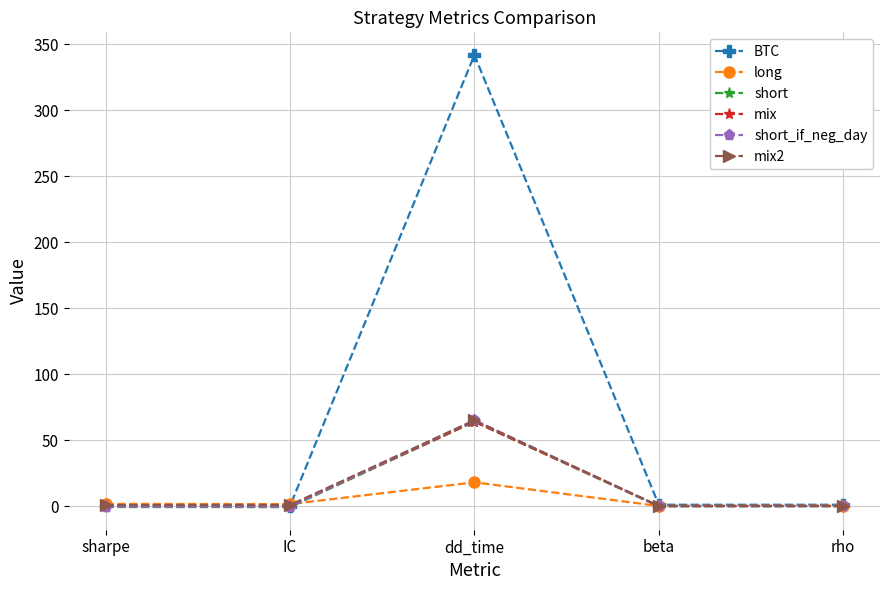

Is it true that short equals 64.0 at dd_time?

True